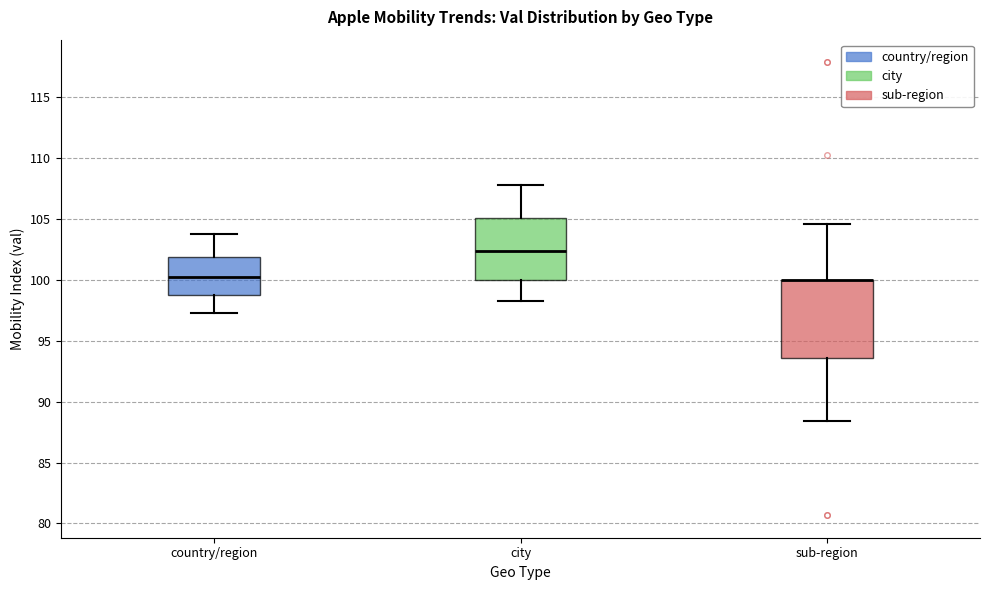

Comparing the boxes themselves (not the whiskers), which one is the tallest?

sub-region